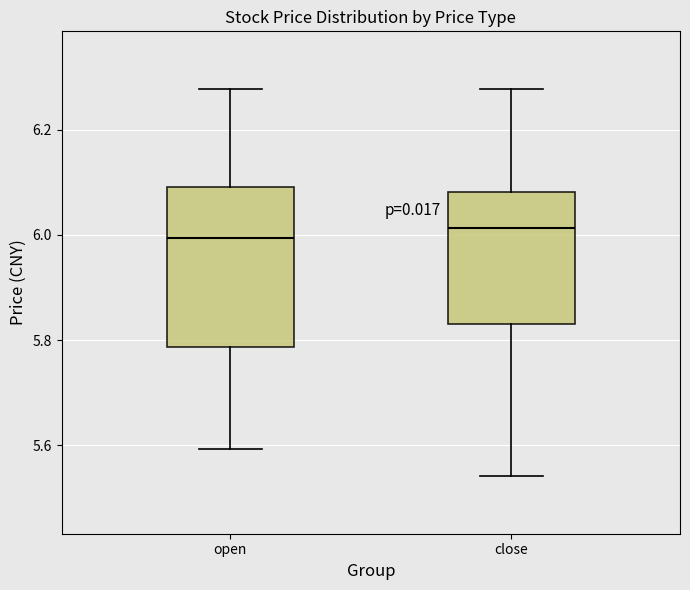

Reading left to right, read every box against the y-axis: the position of its median line, the range the box covers, and the ends of its whiskers. The values are not printed on the chart, so give them approximately, as read against the axis.

open: median 6.00, box 5.78 to 6.10, whiskers 5.60 to 6.28
close: median 6.02, box 5.84 to 6.08, whiskers 5.54 to 6.28